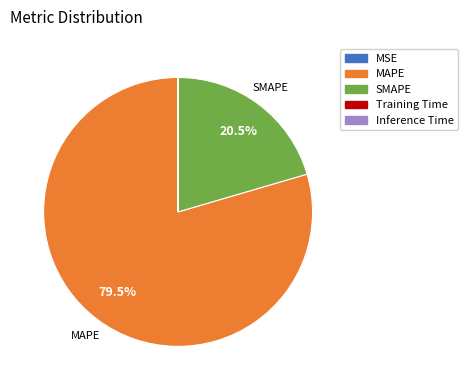

What is the largest slice in the pie chart?

MAPE